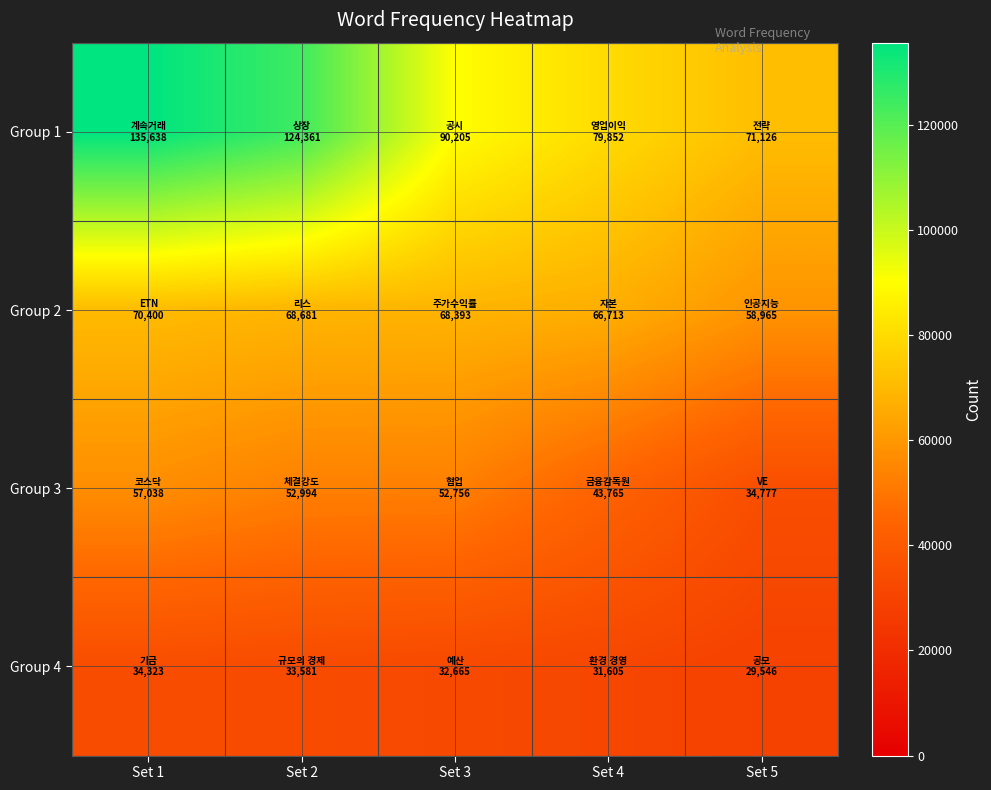

Rank the series by their maximum value, from lowest to highest.

Group 4, Group 3, Group 2, Group 1